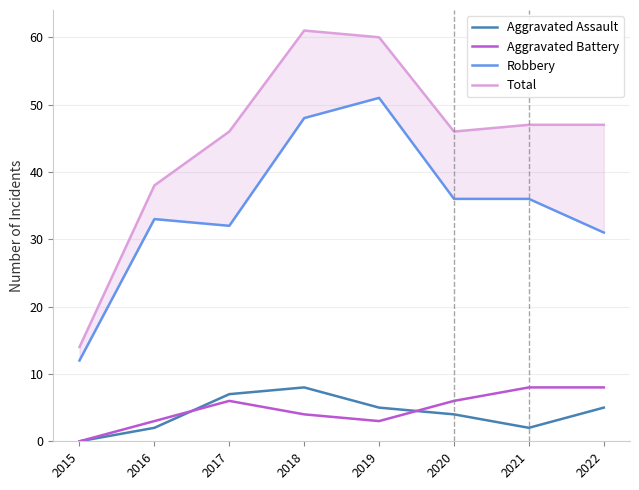

What is the spread (max minus min) of values at 2022?

42